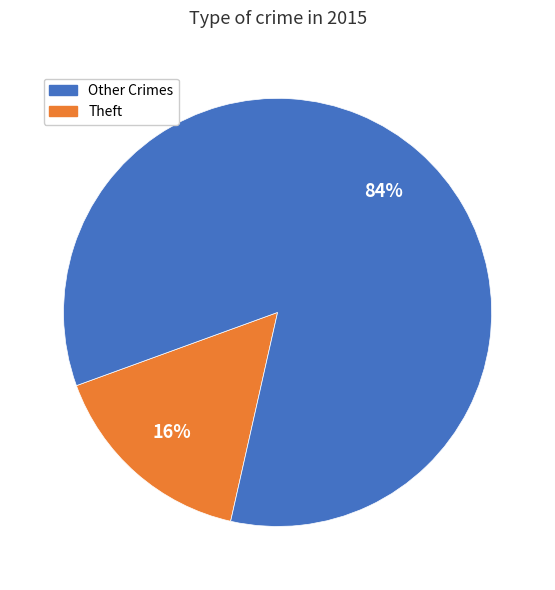

Is there any slice that represents more than half of the pie?

Yes